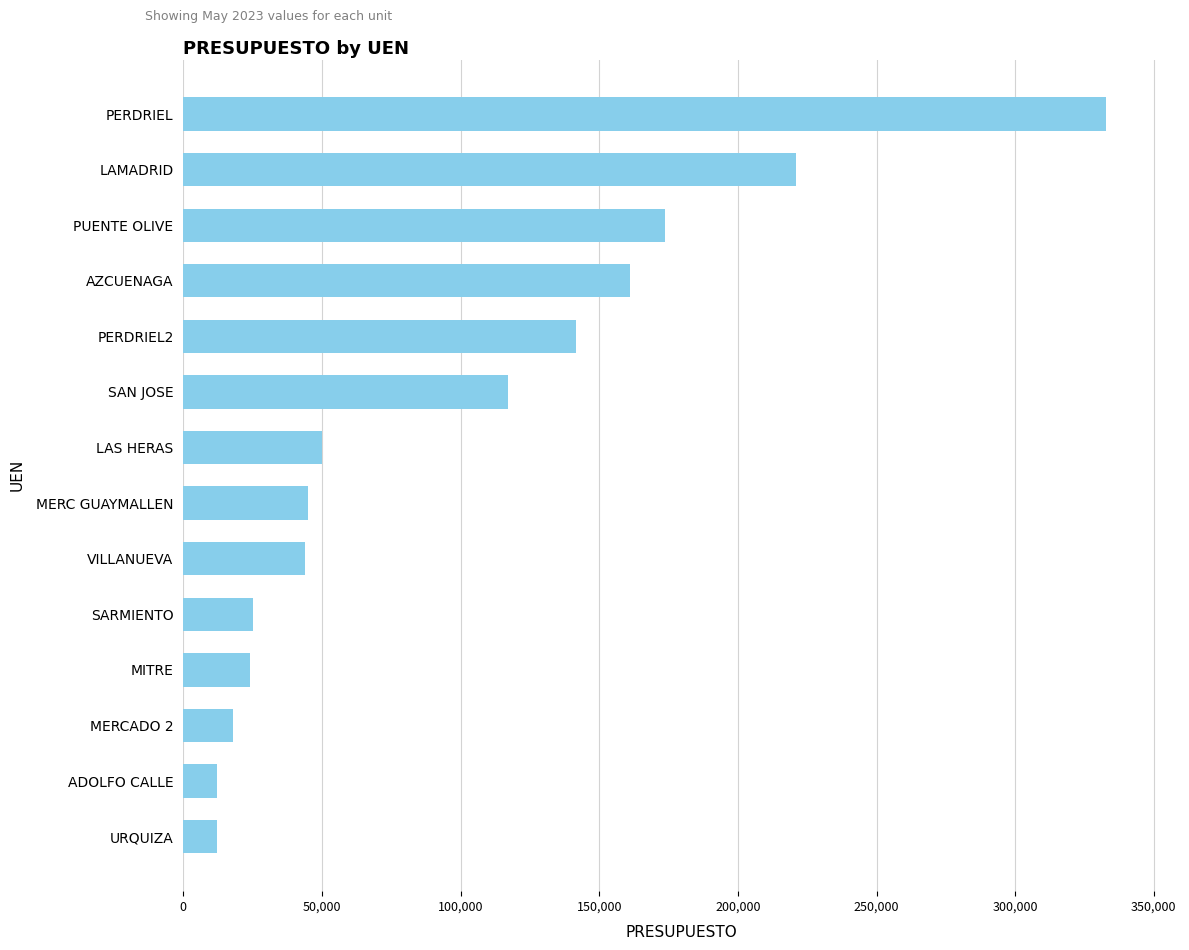

What is the ratio of the value at PERDRIEL2 to the value at AZCUENAGA?

0.9